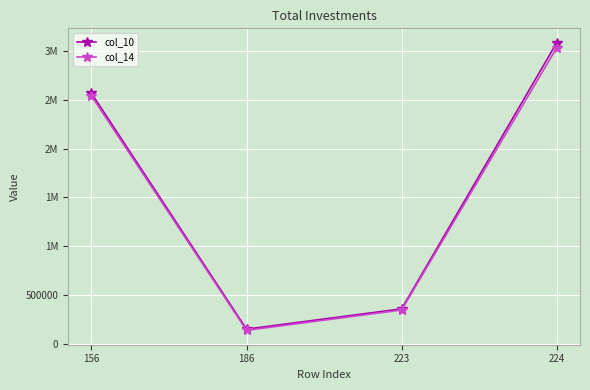

Reading left to right, extract all data points from this chart.

col_10: 156=2564848	186=154323	223=361731	224=3080902
col_14: 156=2537934	186=142024	223=349748	224=3029706